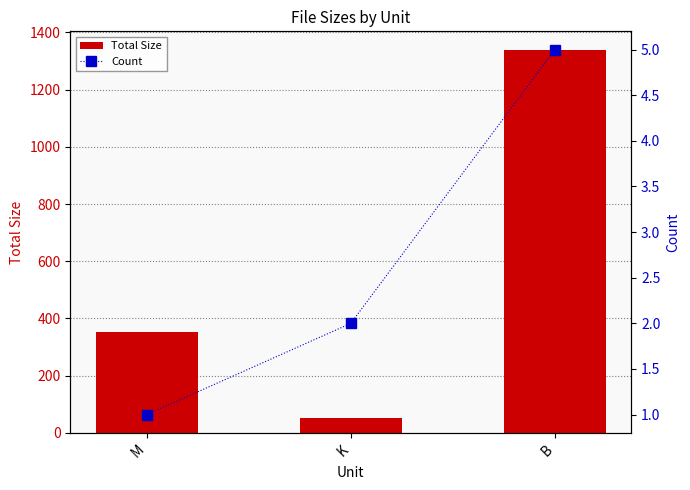

At which label does Count first exceed 2?

B